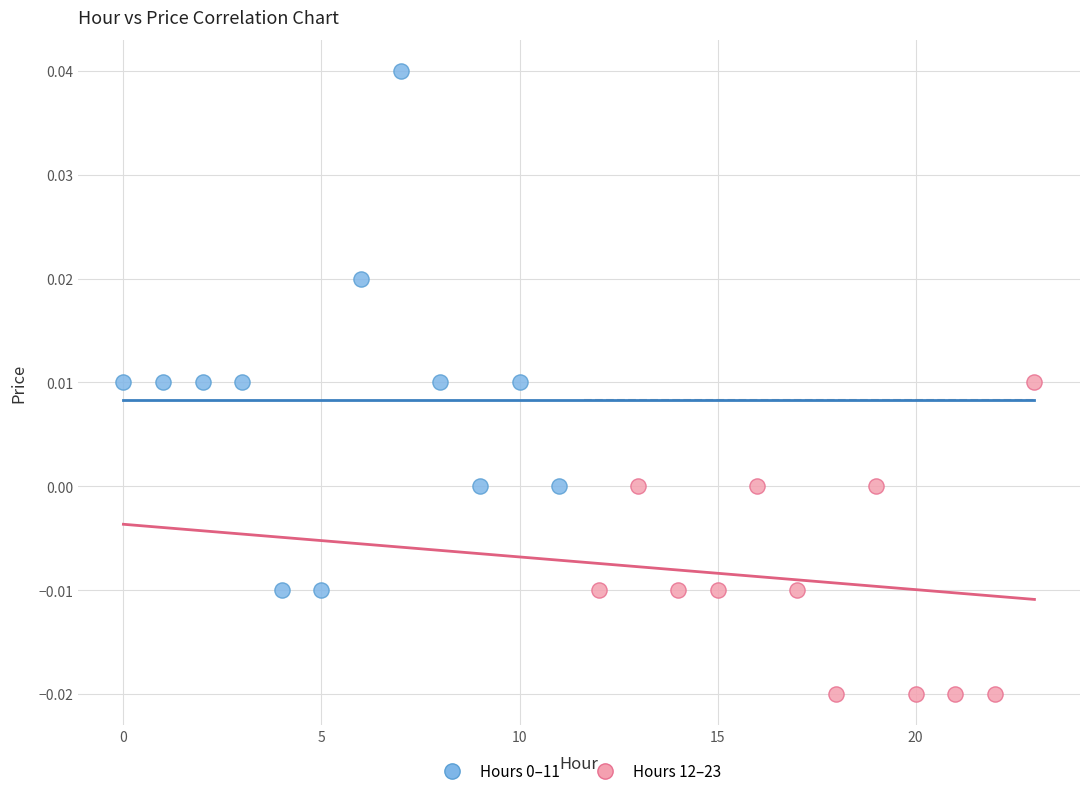

Which series reaches the minimum Y coordinate?

Hours 12–23